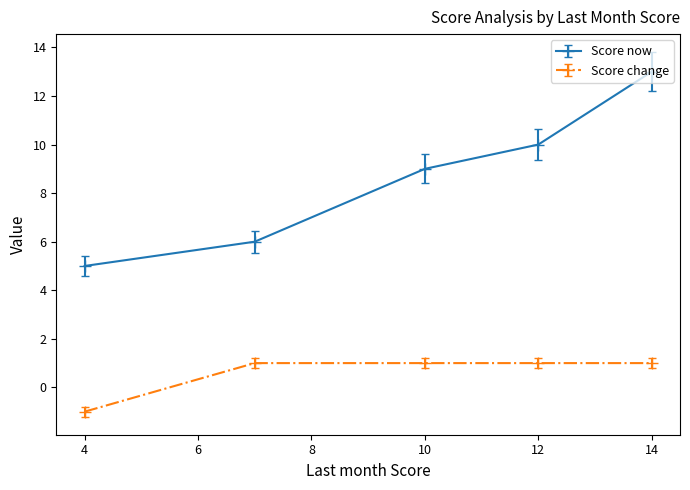

What is the difference between the maximum and minimum values in the Score change series?

2